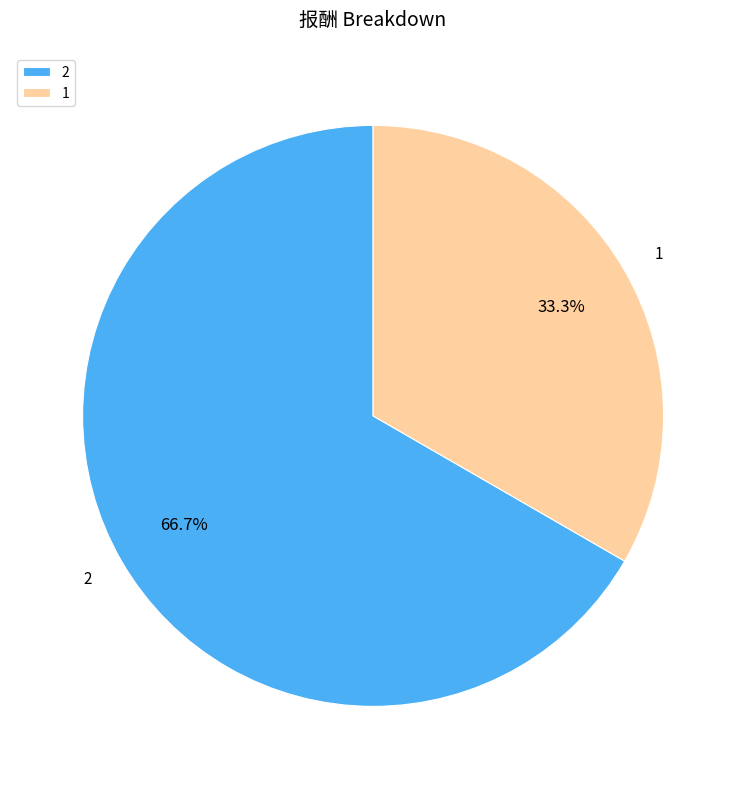

Which slice represents more than half of the pie?

2